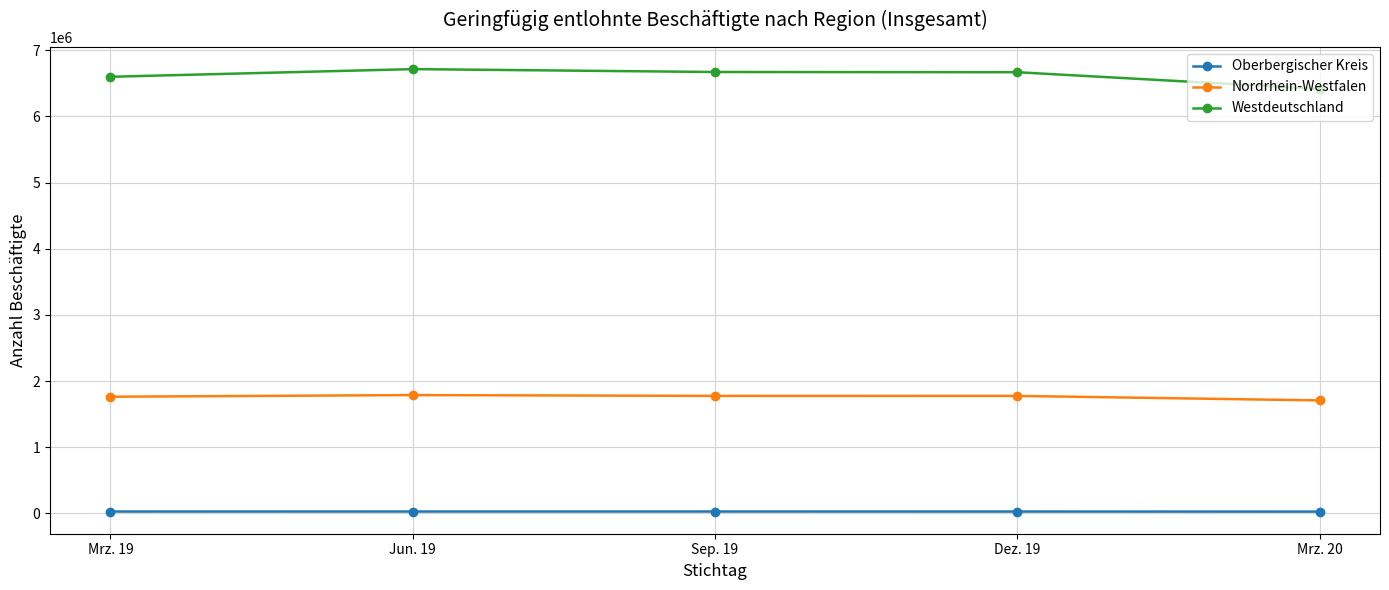

True or false: Nordrhein-Westfalen and Oberbergischer Kreis intersect in this chart.

False